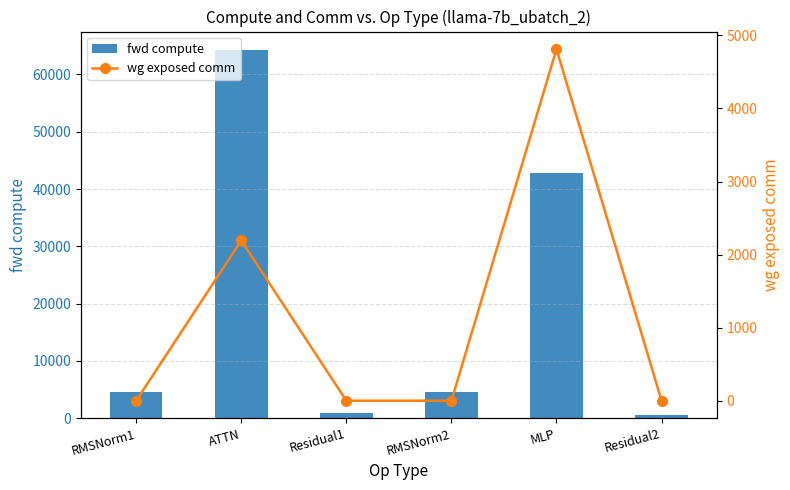

True or false: fwd compute has a value of 64273.4 at ATTN.

True